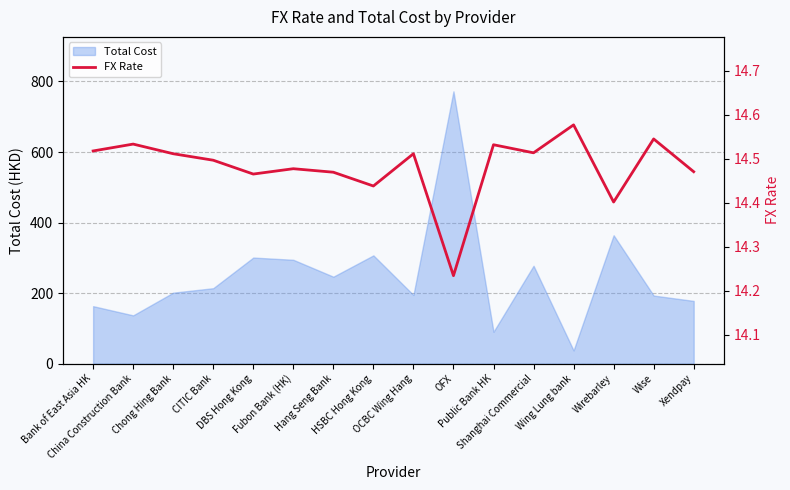

True or false: the data has more than 0 interior local peaks.

True